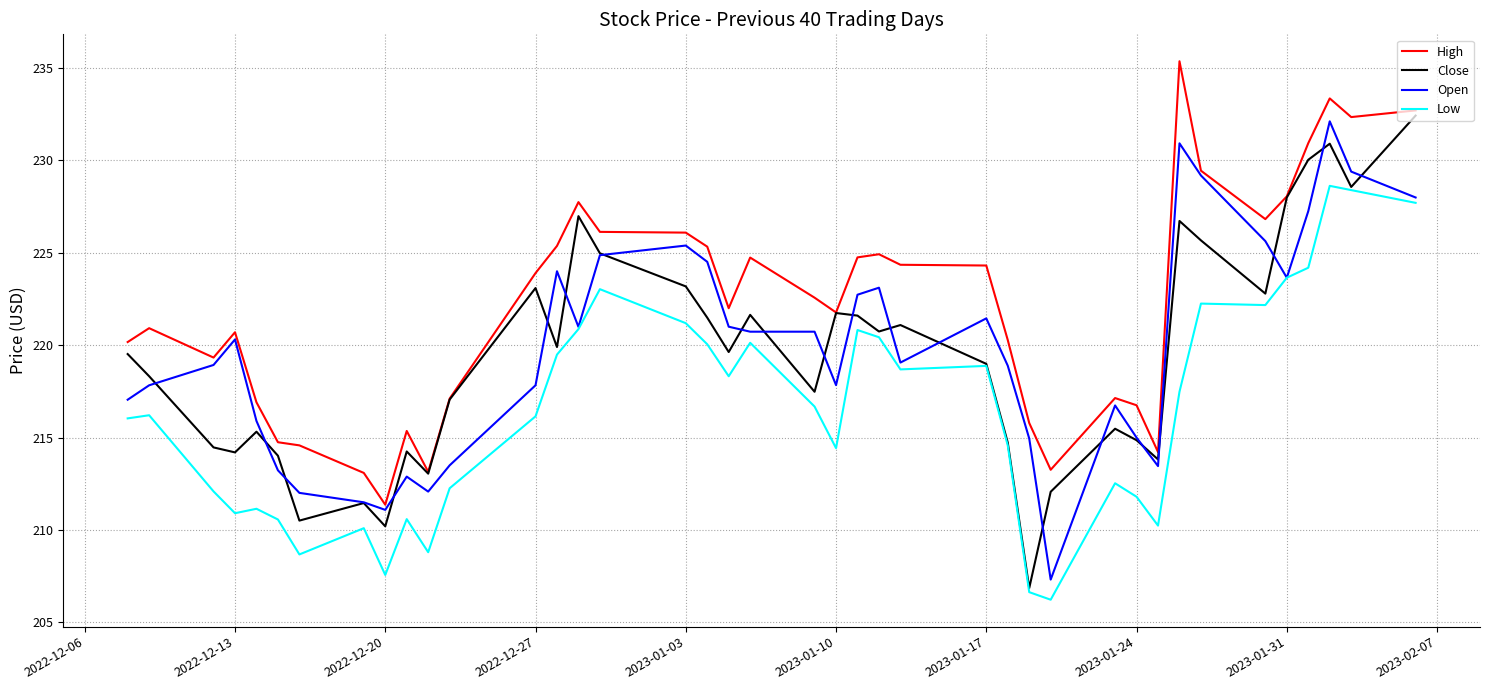

How many lines are shown in the chart?

4